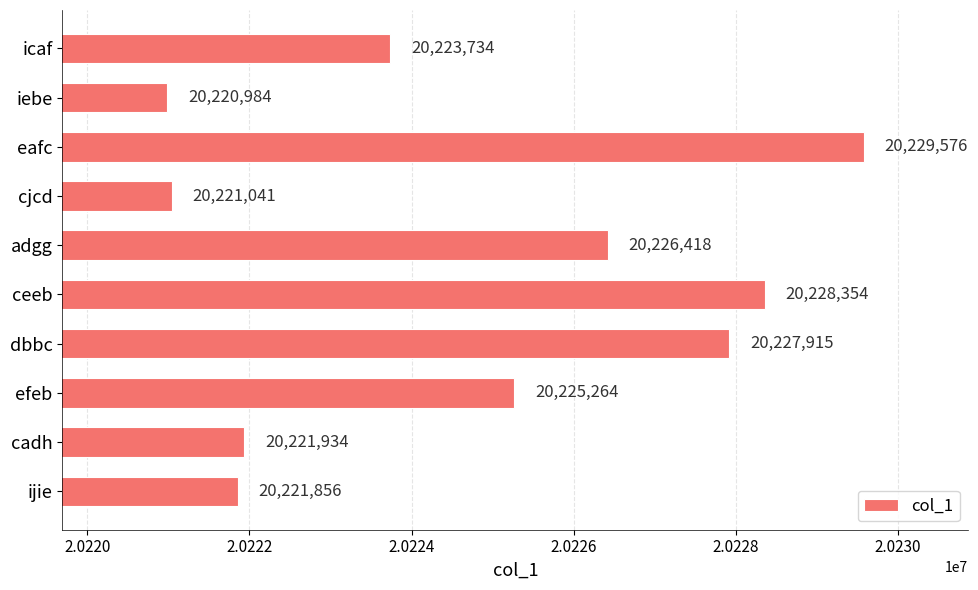

What is the minimum value shown in the chart?

20220984